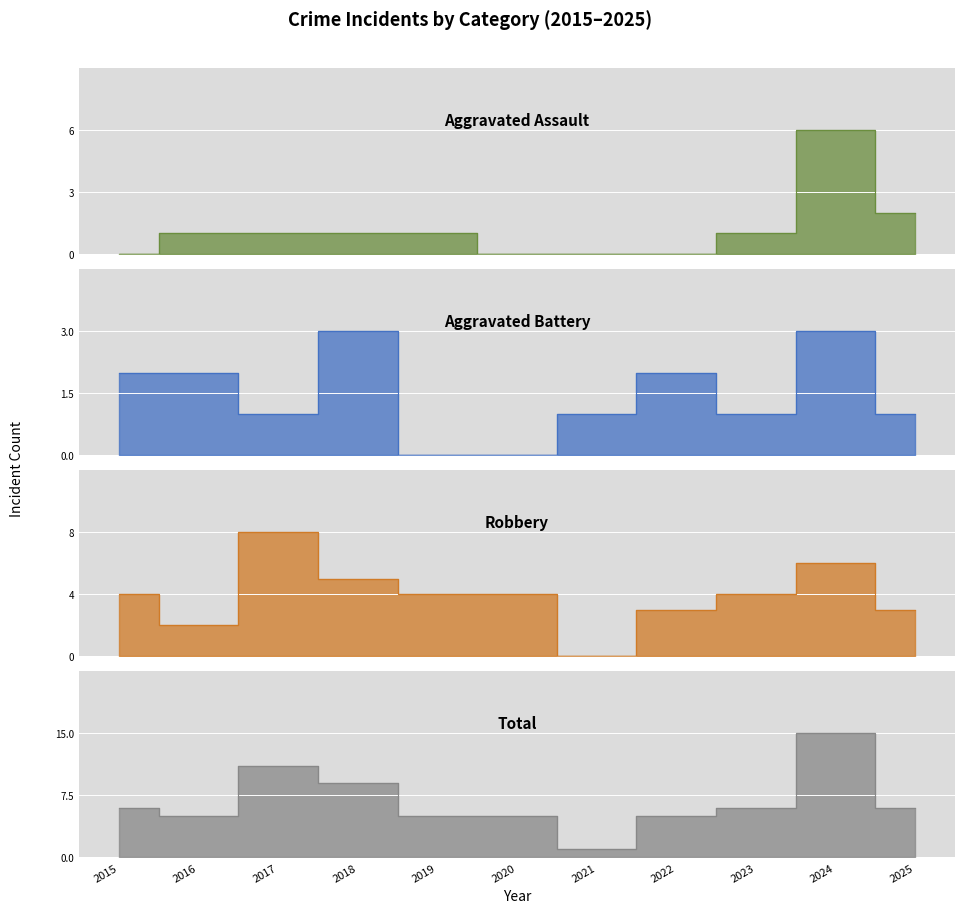

How many Aggravated Battery values are between 1 and 2?

7